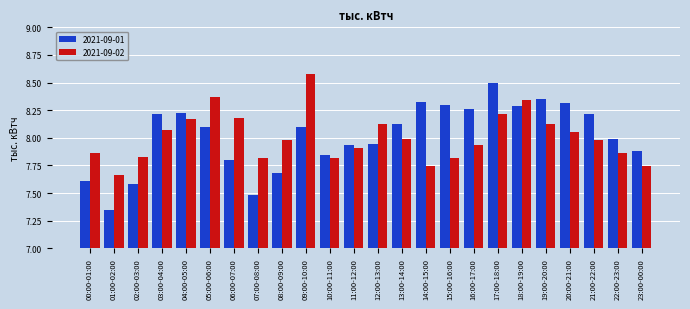

Where is 2021-09-01 nearest to the value 7?

01:00-02:00